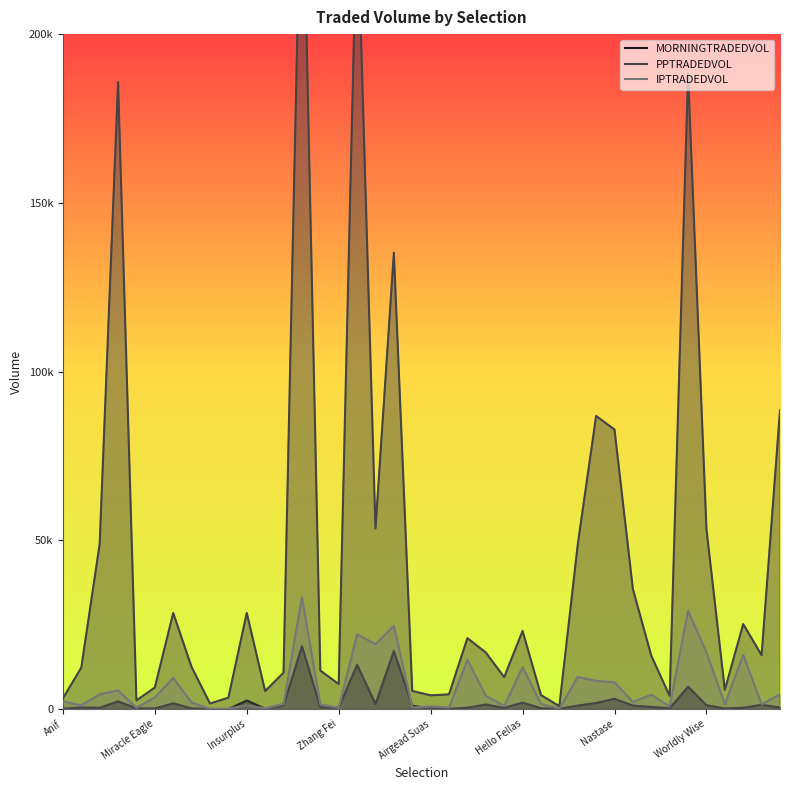

What are all the series names shown in the legend?

MORNINGTRADEDVOL, PPTRADEDVOL, IPTRADEDVOL